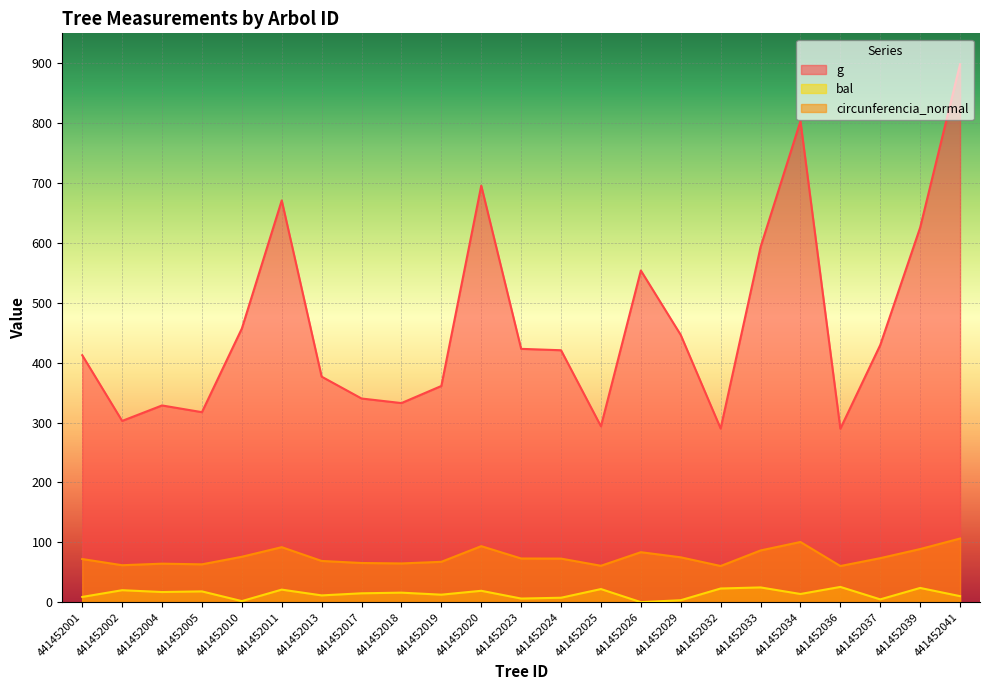

What is the maximum value shown in the chart?

898.4